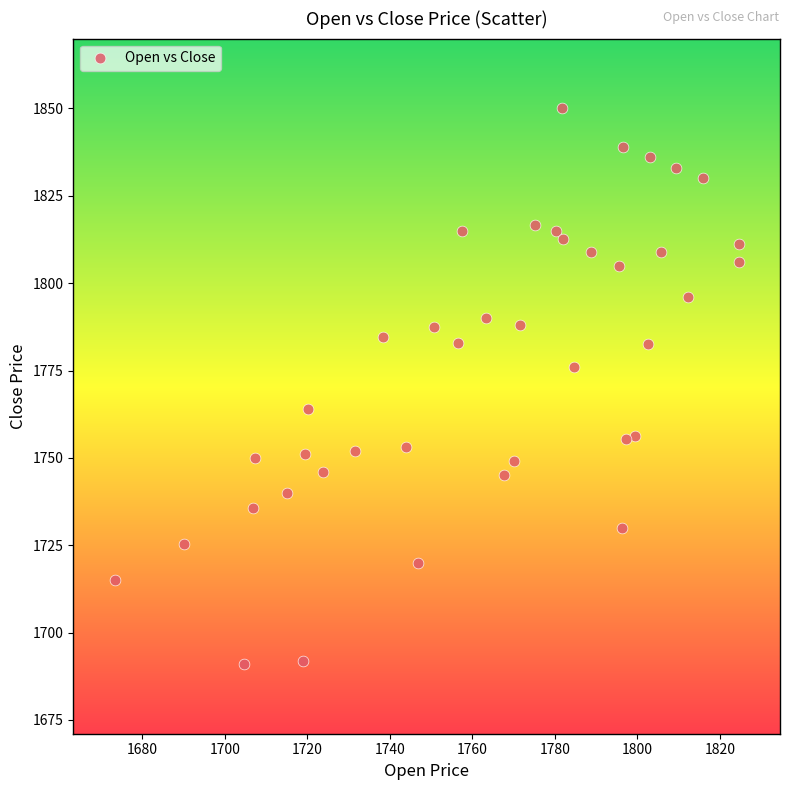

What is the range of X values (max minus min)?

151.3